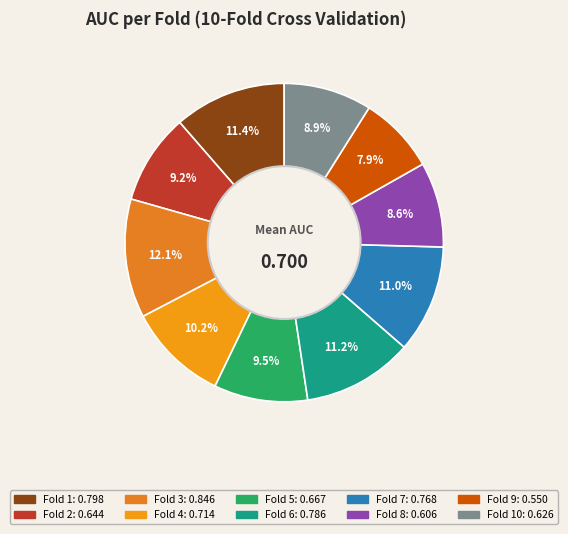

How many segments does this pie chart have?

10